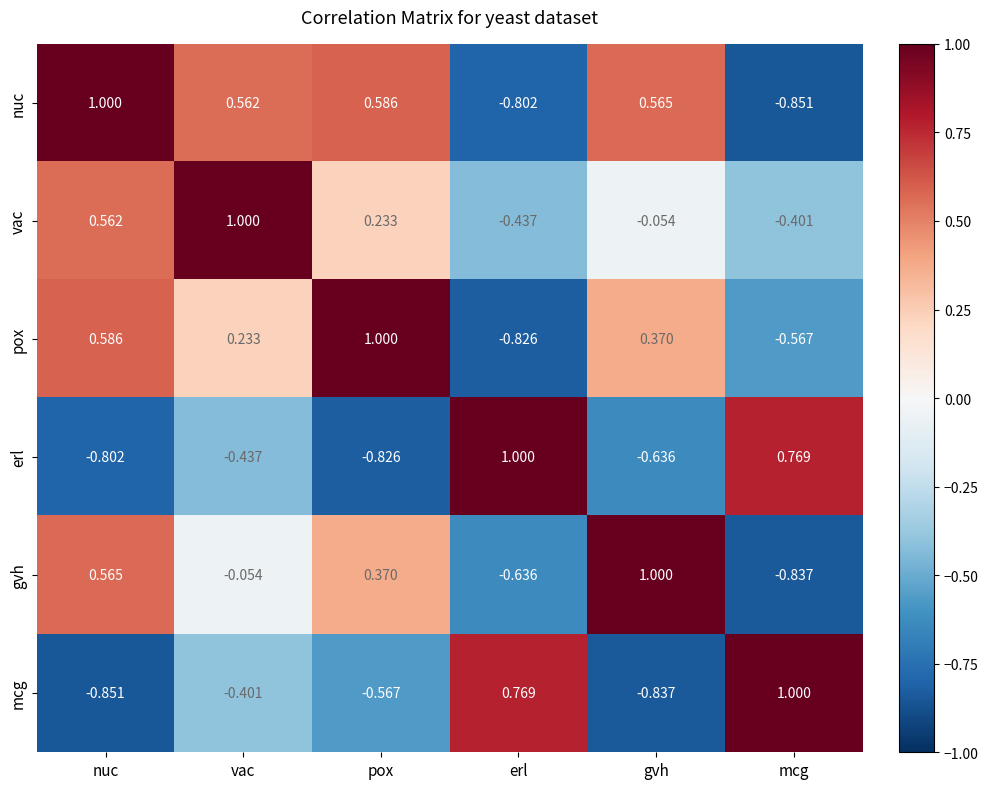

List the labels in order of vac value, smallest first.

erl, mcg, gvh, pox, nuc, vac